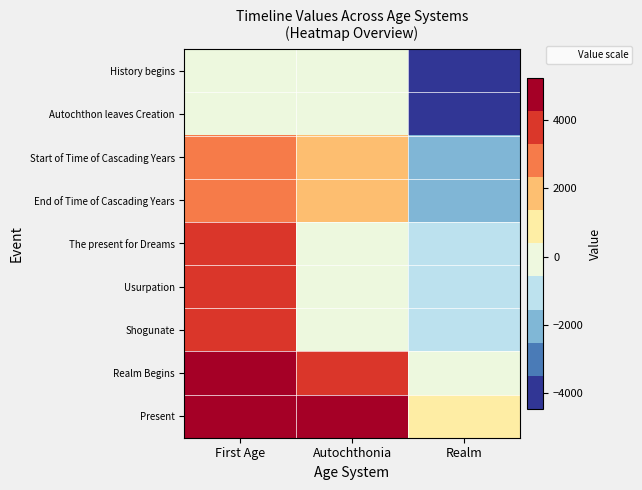

At Autochthonia, list the series in order from largest to smallest.

Present, Realm Begins, Start of Time of Cascading Years, End of Time of Cascading Years, Autochthon leaves Creation, The present for Dreams, Usurpation, Shogunate, History begins